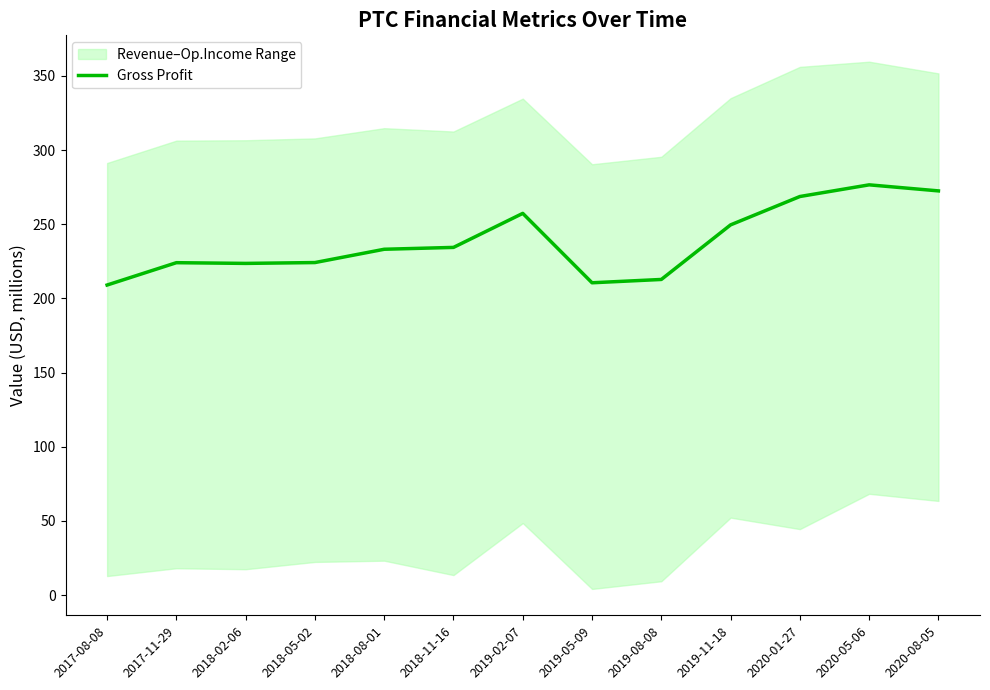

The value at 2018-08-01 is 233.1. True or false?

True